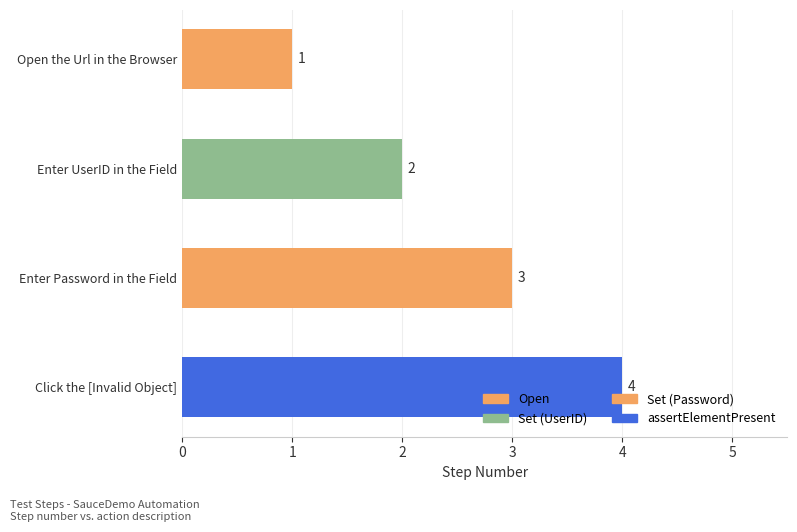

Approximately how many times larger is the value at Open the Url in the Browser compared to Enter UserID in the Field?

0.5